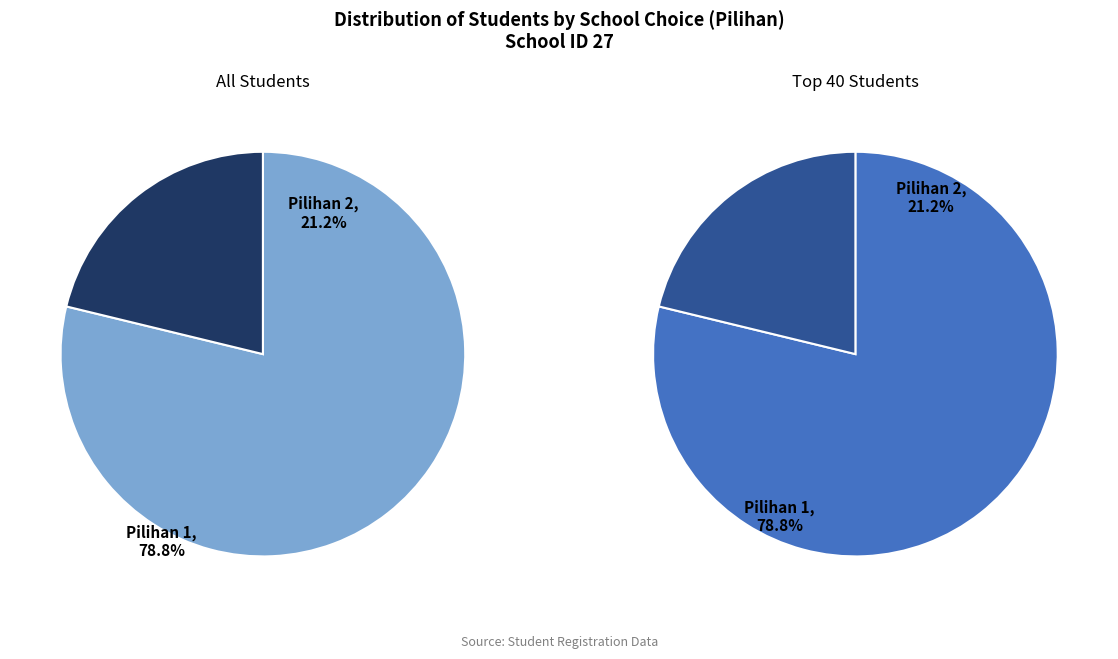

Is it true that Pilihan 2 is 21% of the pie?

True